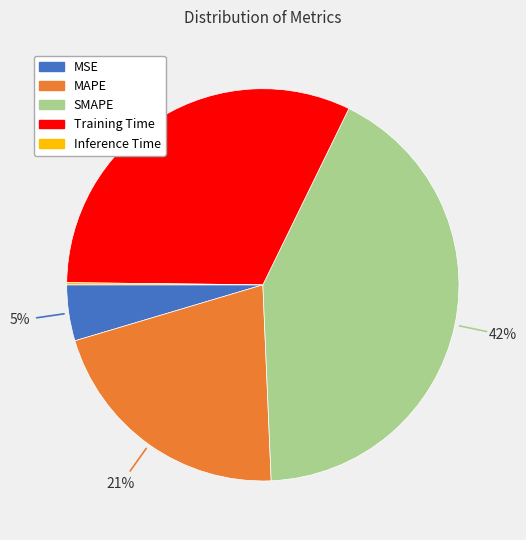

Is it true that SMAPE is 49% of the pie?

False